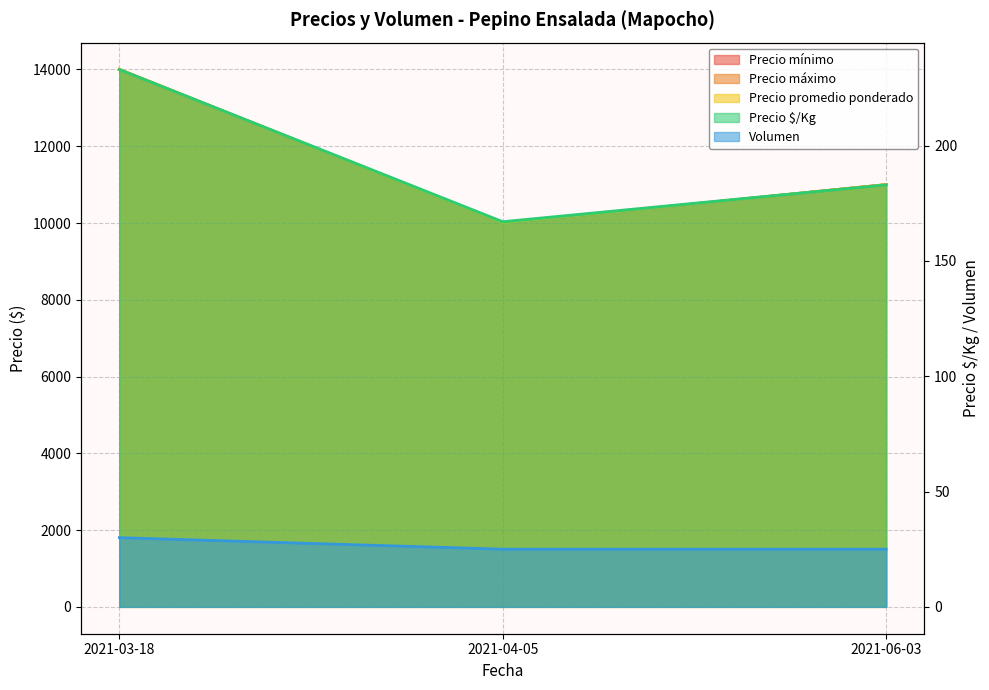

What is the label of the 3rd point from the right?

2021-03-18